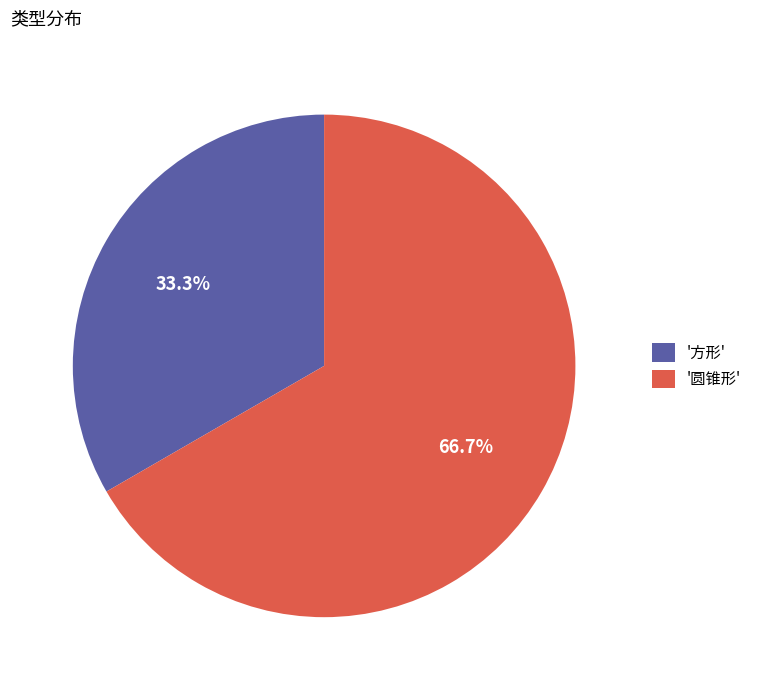

Which has a higher value, '圆锥形' or '方形'?

'圆锥形'